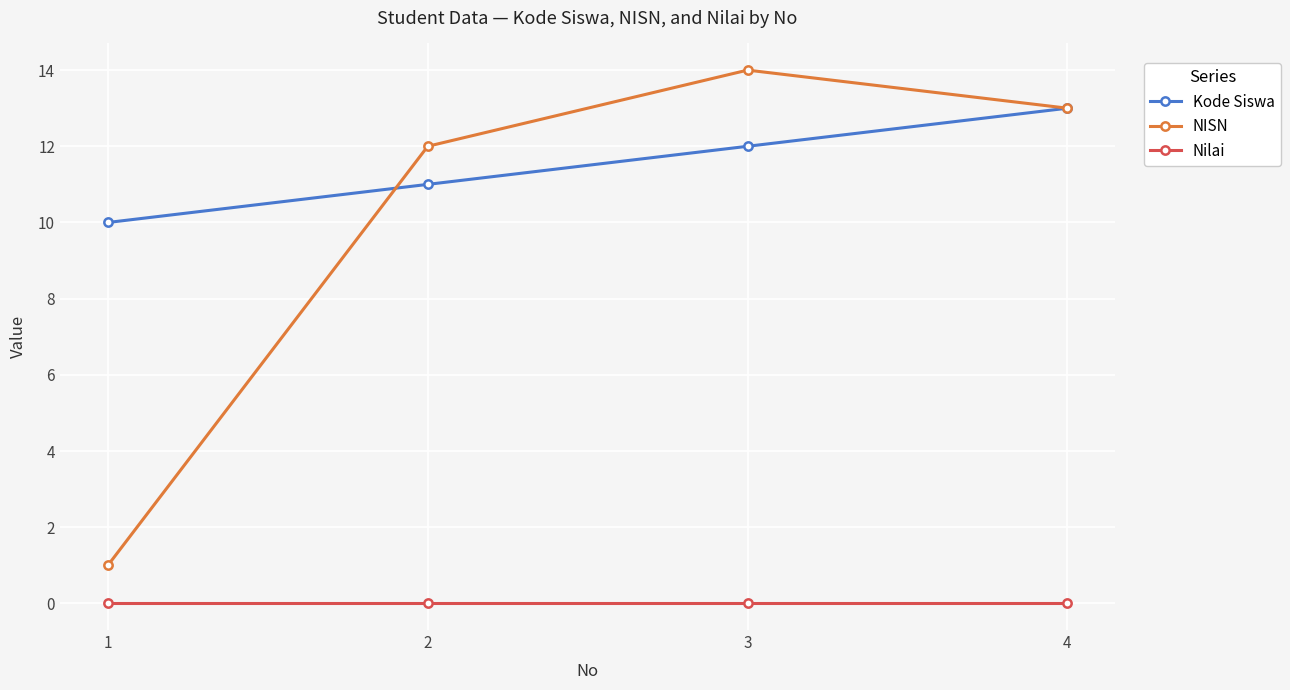

What is the lowest value of the NISN series?

1